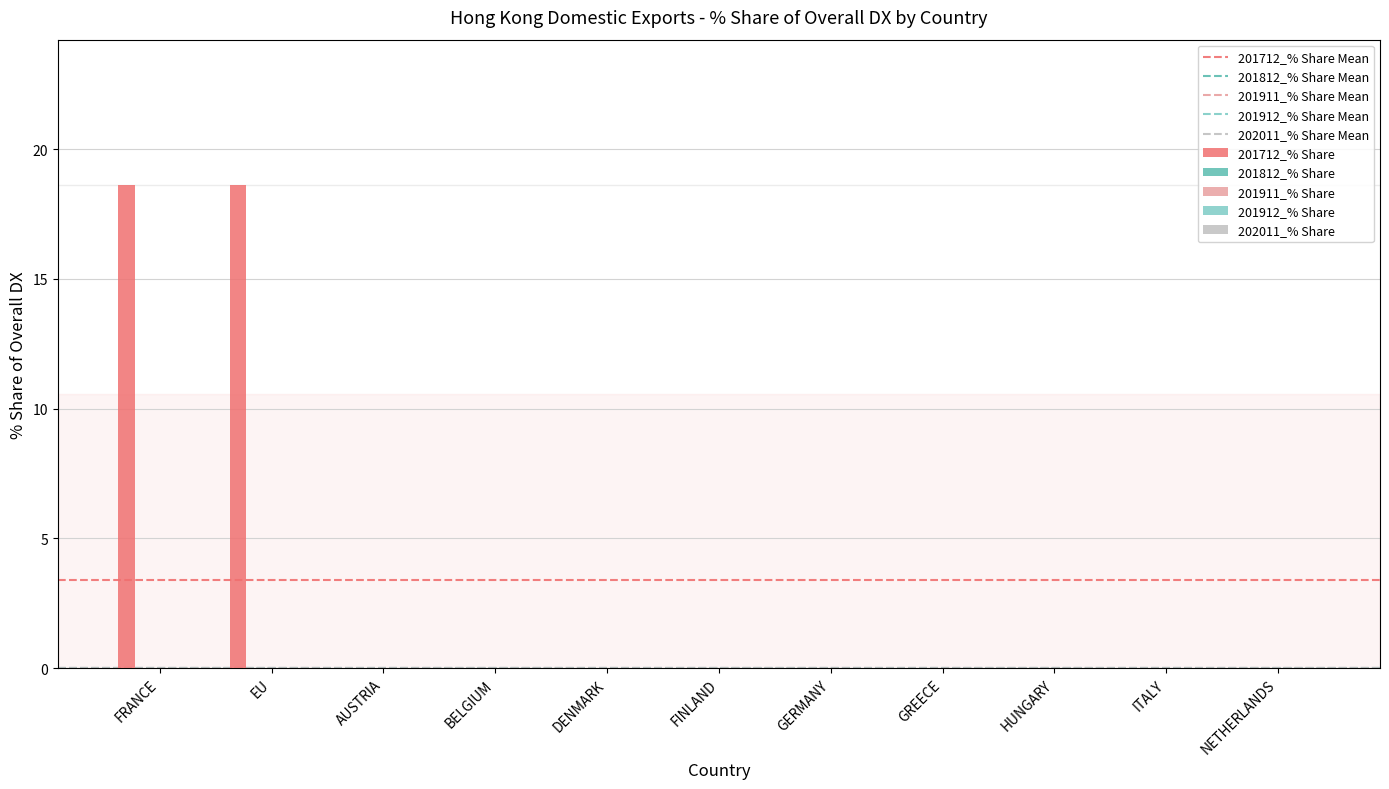

What is the greatest value displayed?

18.6